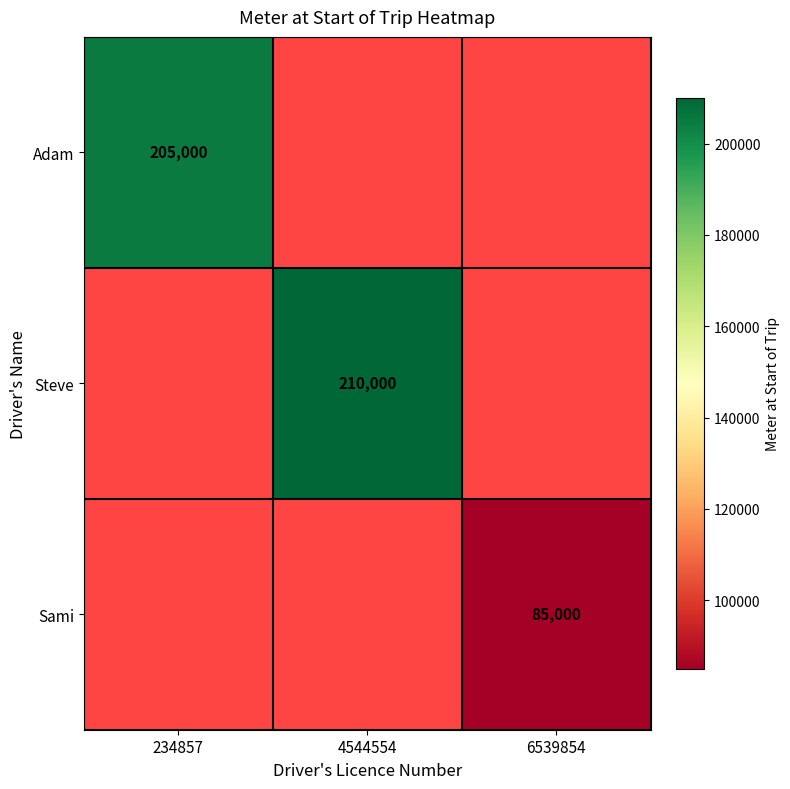

Is it true that Steve equals 354887 at 4544554?

False